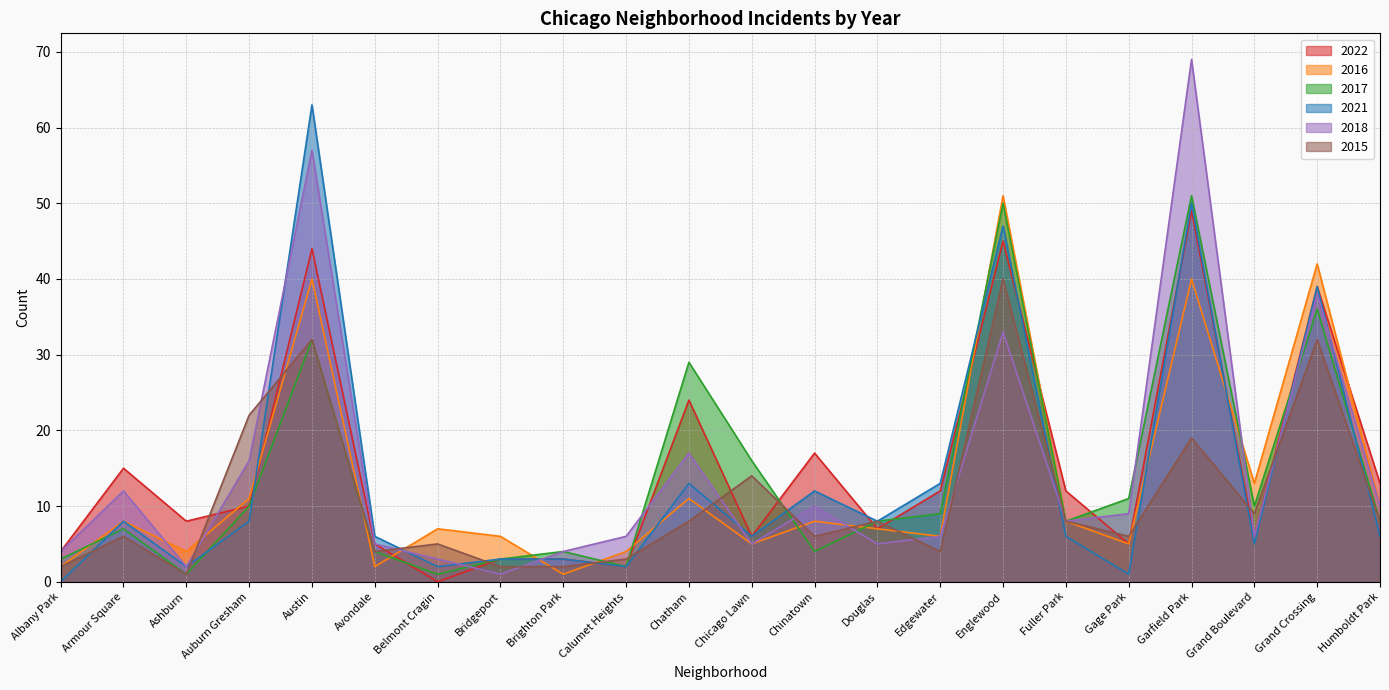

At which category does the chart reach its peak across all series?

Garfield Park